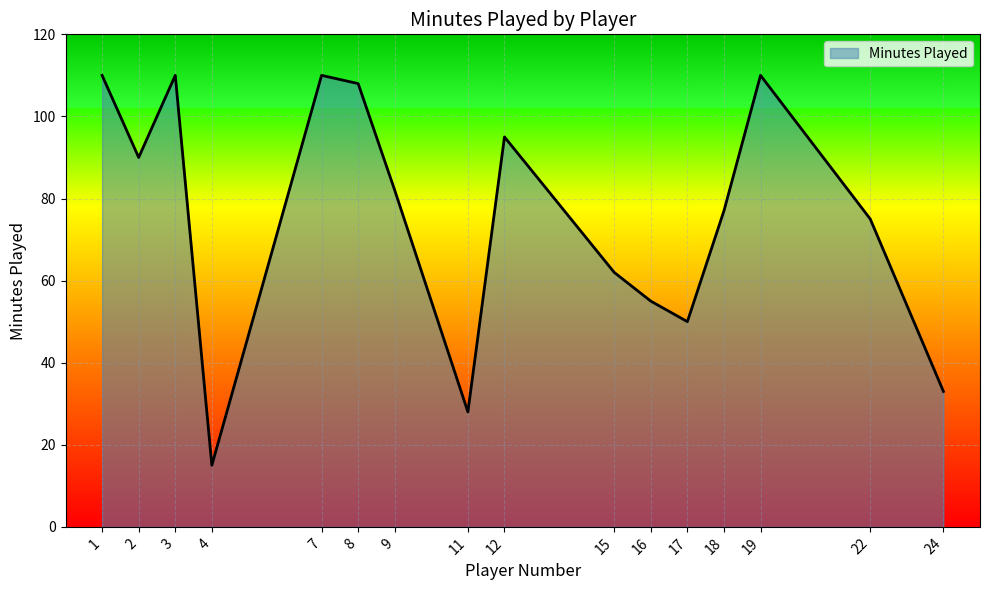

Approximately how many times larger is the value at 3 compared to 2?

1.2